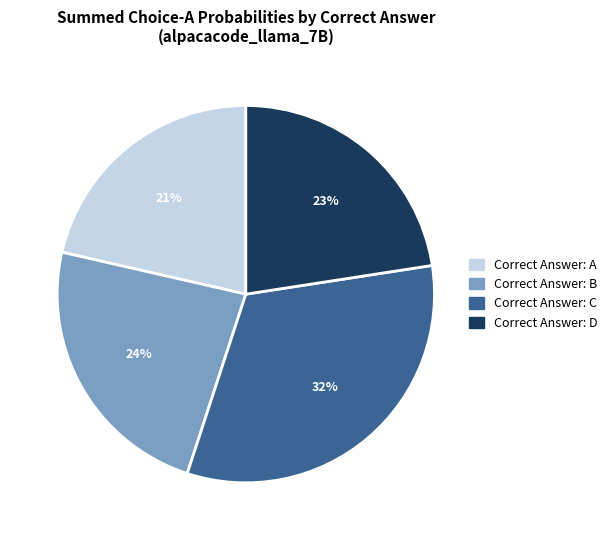

Is there a majority slice in this chart?

No